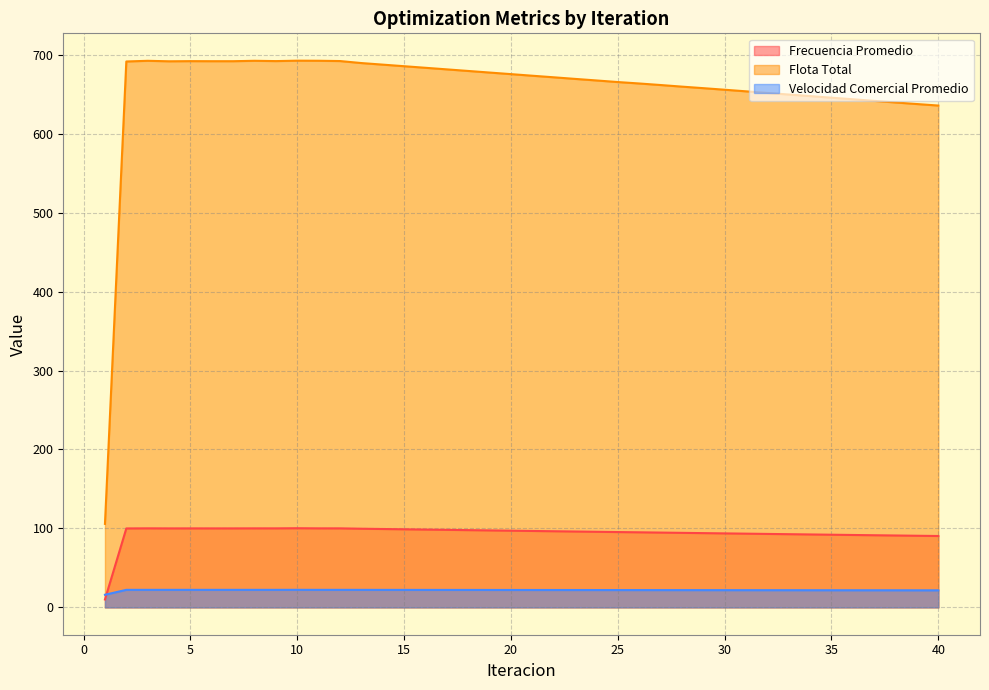

What is the highest value of the Frecuencia Promedio series?

100.3